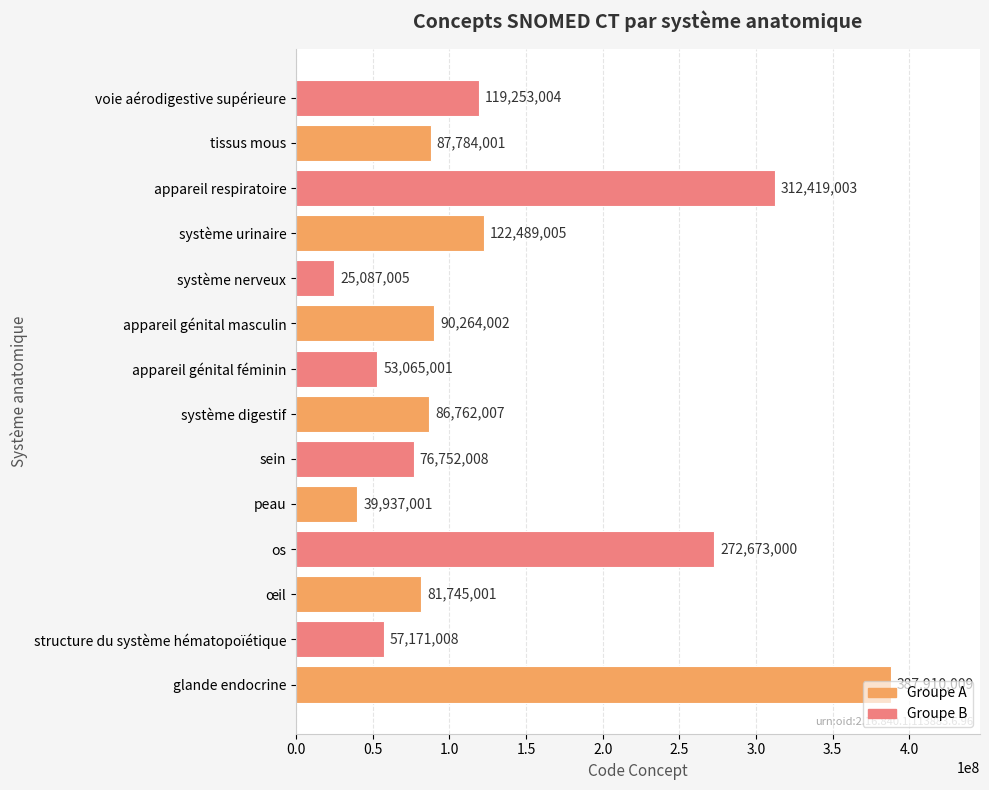

List the labels in order of value, smallest first.

système nerveux, peau, appareil génital féminin, structure du système hématopoïétique, sein, œil, système digestif, tissus mous, appareil génital masculin, voie aérodigestive supérieure, système urinaire, os, appareil respiratoire, glande endocrine